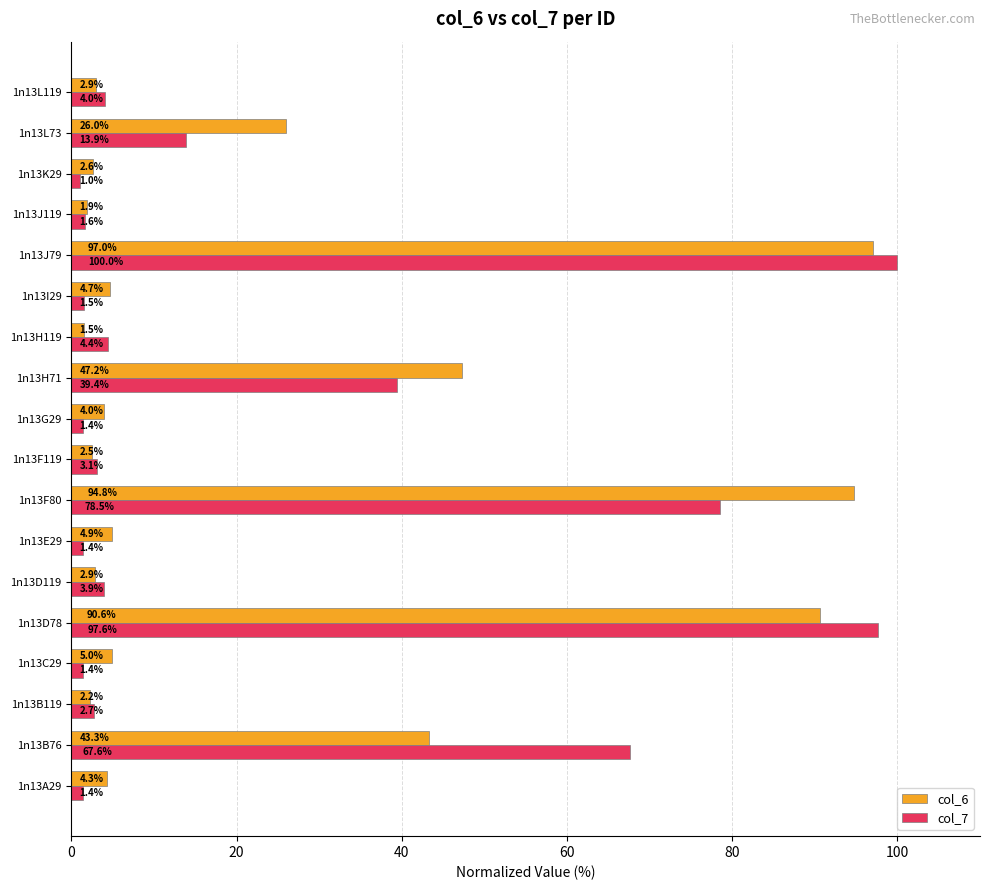

What are all the series names shown in the legend?

col_6, col_7